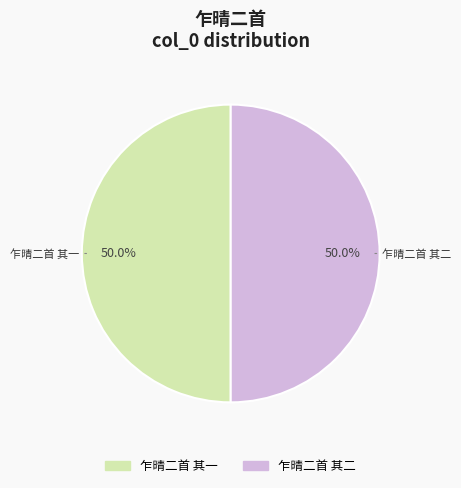

Do 乍晴二首 其二 and 乍晴二首 其一 together represent more than half of the pie?

Yes